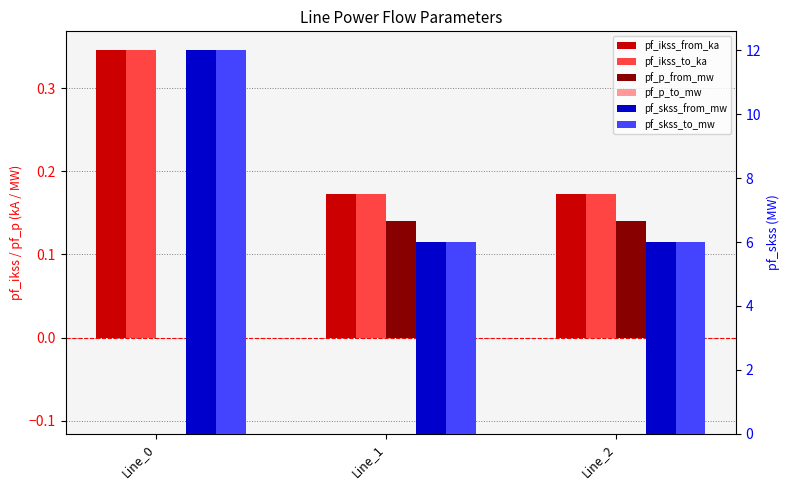

At which category does the chart reach its minimum across all series?

Line_1